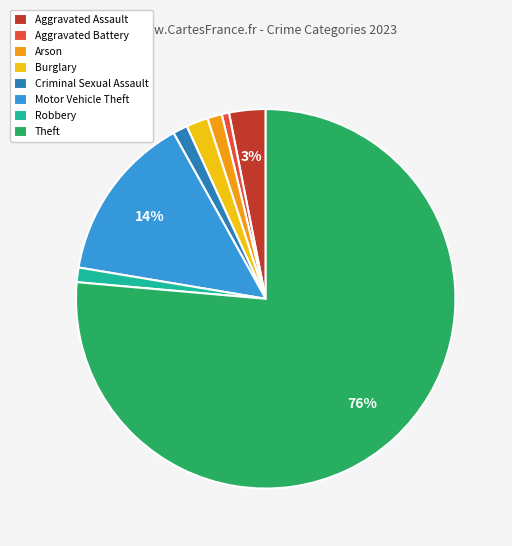

Do Arson and Theft together represent more than half of the pie?

Yes